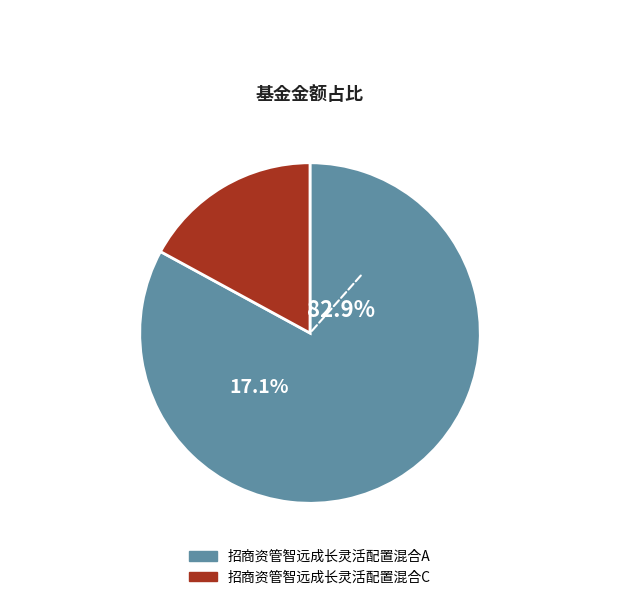

What is the smallest slice in the pie chart?

招商资管智远成长灵活配置混合C